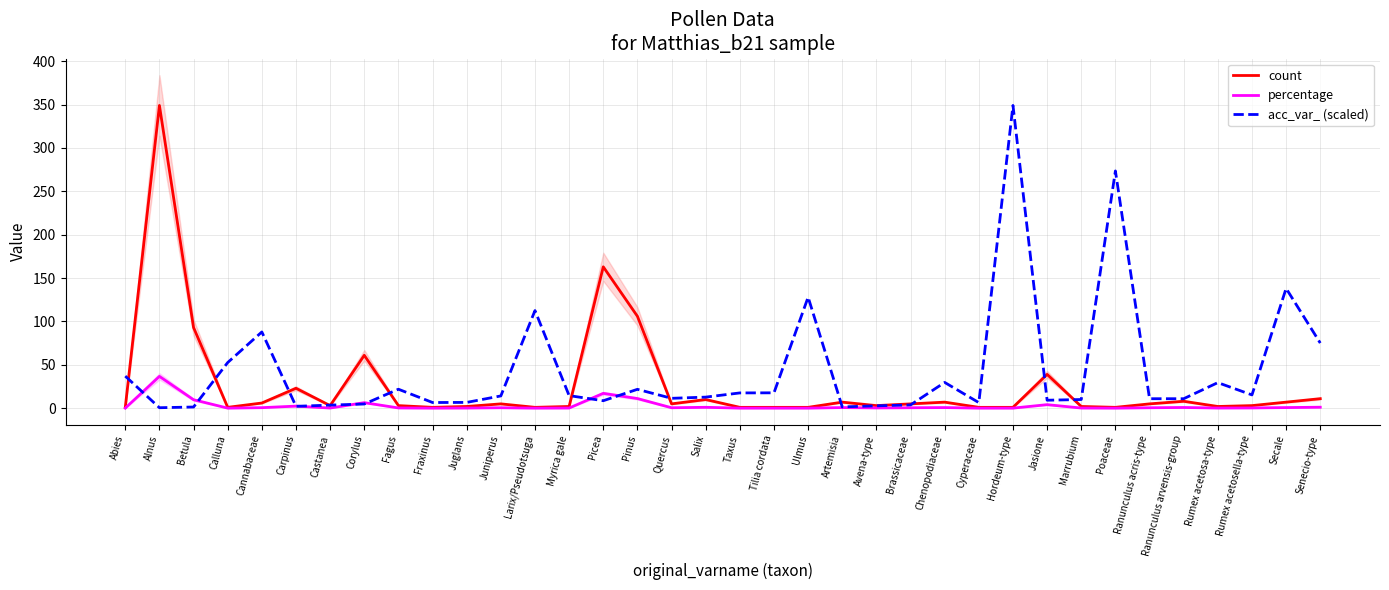

Reading left to right, list all the values displayed in this chart.

count: Abies=1.0	Alnus=349.0	Betula=93.0	Calluna=1.0	Cannabaceae=6.0	Carpinus=23.0	Castanea=3.0	Corylus=61.0	Fagus=3.0	Fraxinus=1.0	Juglans=2.0	Juniperus=5.0	Larix/Pseudotsuga=1.0	Myrica gale=2.0	Picea=163.0	Pinus=106.0	Quercus=5.0	Salix=10.0	Taxus=1.0	Tilia cordata=1.0	Ulmus=1.0	Artemisia=7.0	Avena-type=3.0	Brassicaceae=5.0	Chenopodiaceae=7.0	Cyperaceae=1.0	Hordeum-type=1.0	Jasione=39.0	Marrubium=2.0	Poaceae=1.0	Ranunculus acris-type=5.0	Ranunculus arvensis-group=8.0	Rumex acetosa-type=2.0	Rumex acetosella-type=3.0	Secale=7.0	Senecio-type=11.0
percentage: Abies=0.1	Alnus=36.7	Betula=9.8	Calluna=0.1	Cannabaceae=0.6	Carpinus=2.4	Castanea=0.2	Corylus=6.4	Fagus=0.3	Fraxinus=0.1	Juglans=0.2	Juniperus=0.5	Larix/Pseudotsuga=0.1	Myrica gale=0.2	Picea=17.1	Pinus=11.1	Quercus=0.5	Salix=1.1	Taxus=0.1	Tilia cordata=0.1	Ulmus=0.1	Artemisia=0.7	Avena-type=0.3	Brassicaceae=0.5	Chenopodiaceae=0.7	Cyperaceae=0.1	Hordeum-type=0.1	Jasione=4.1	Marrubium=0.2	Poaceae=0.1	Ranunculus acris-type=0.5	Ranunculus arvensis-group=0.8	Rumex acetosa-type=0.2	Rumex acetosella-type=0.3	Secale=0.7	Senecio-type=1.2
acc_var_ (scaled): Abies=37.0	Alnus=0.6	Betula=1.4	Calluna=52.7	Cannabaceae=87.9	Carpinus=2.2	Castanea=3.6	Corylus=4.8	Fagus=21.9	Fraxinus=6.6	Juglans=6.7	Juniperus=14.2	Larix/Pseudotsuga=112.6	Myrica gale=14.5	Picea=8.6	Pinus=21.8	Quercus=11.4	Salix=12.8	Taxus=17.6	Tilia cordata=17.7	Ulmus=128.0	Artemisia=1.5	Avena-type=2.8	Brassicaceae=3.8	Chenopodiaceae=29.7	Cyperaceae=6.5	Hordeum-type=349.0	Jasione=9.2	Marrubium=10.0	Poaceae=273.5	Ranunculus acris-type=10.9	Ranunculus arvensis-group=10.9	Rumex acetosa-type=29.5	Rumex acetosella-type=15.3	Secale=138.1	Senecio-type=75.1